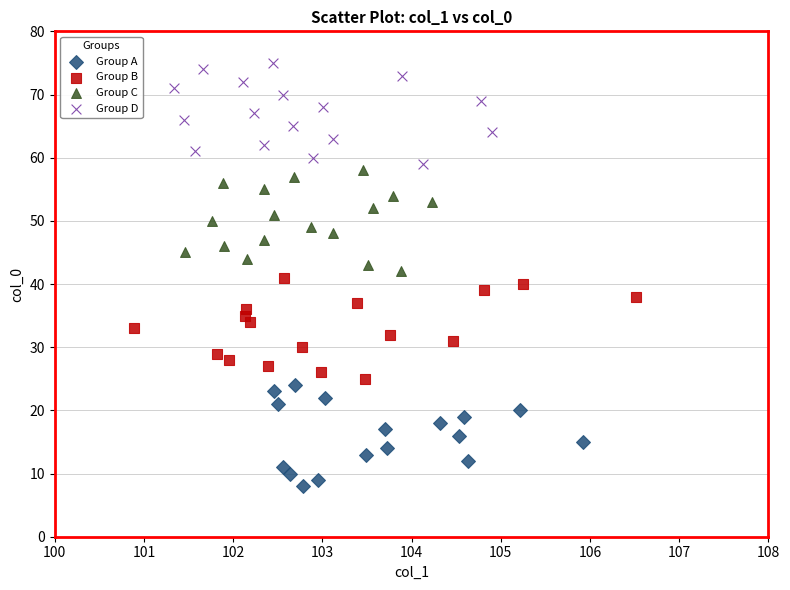

Which series reaches the maximum Y coordinate?

Group D